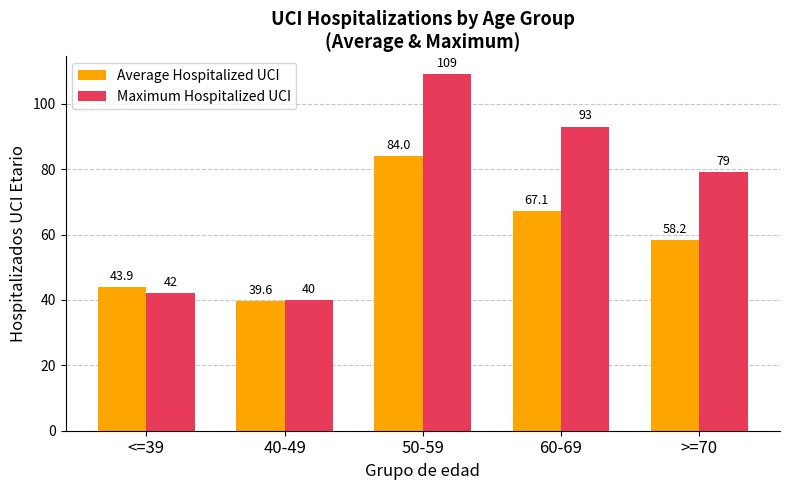

What are all the series names shown in the legend?

Average Hospitalized UCI, Maximum Hospitalized UCI